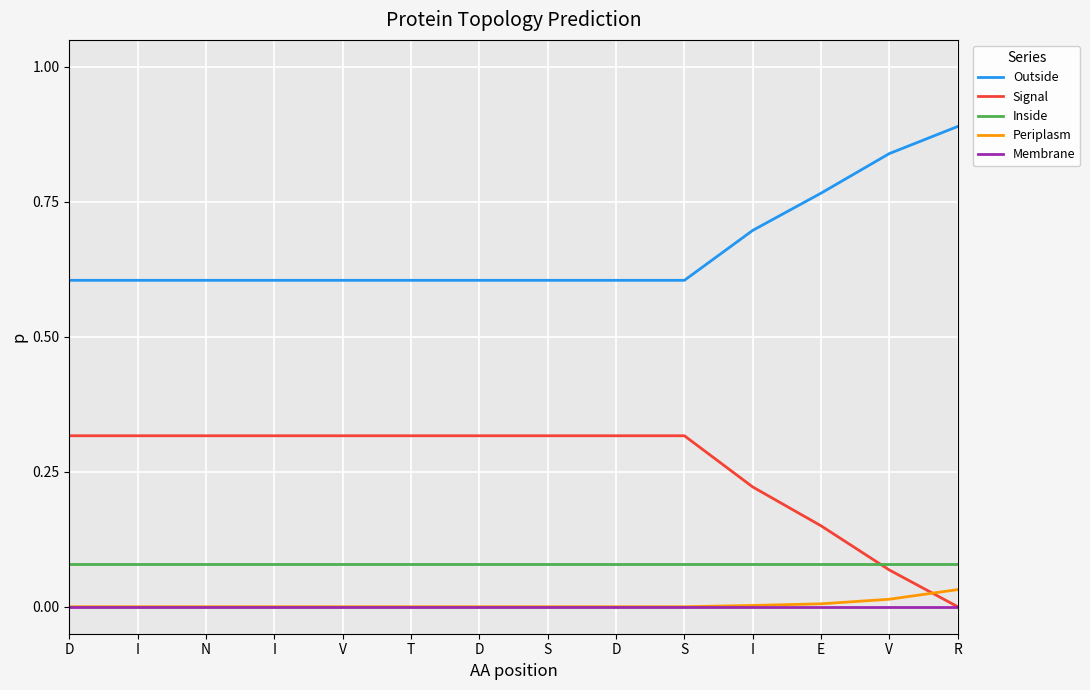

Which label corresponds to the largest value in the chart?

R